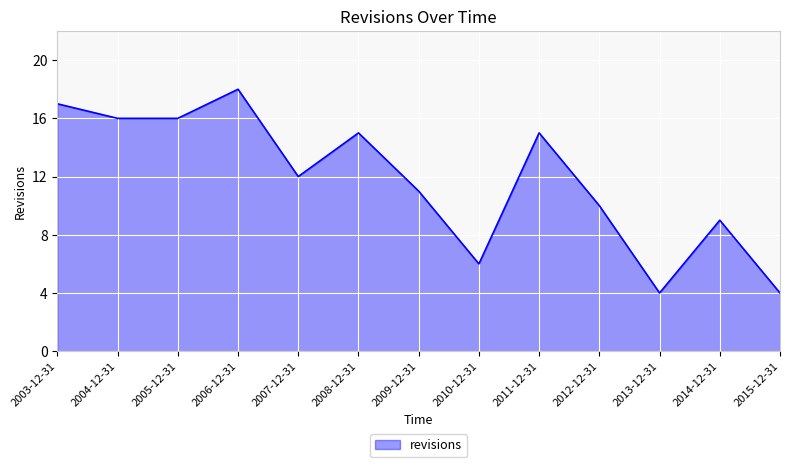

The value at 2014-12-31 is 9. True or false?

True